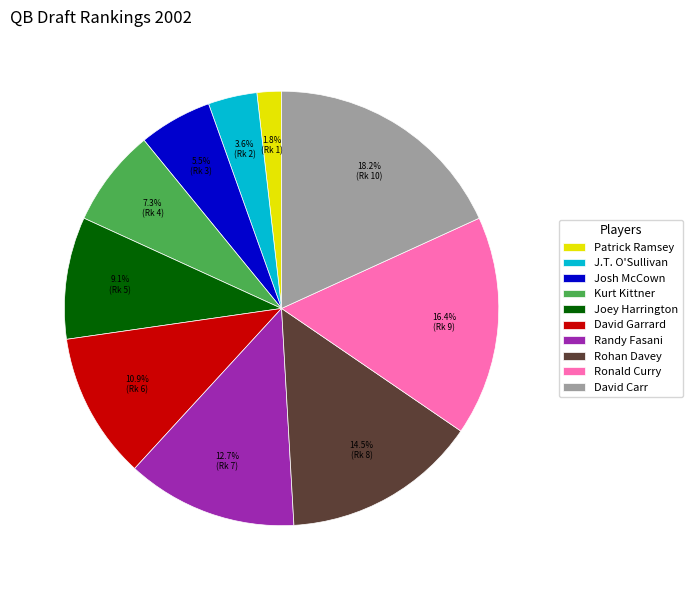

Approximately how many times larger is the value at Josh McCown compared to David Carr?

0.3